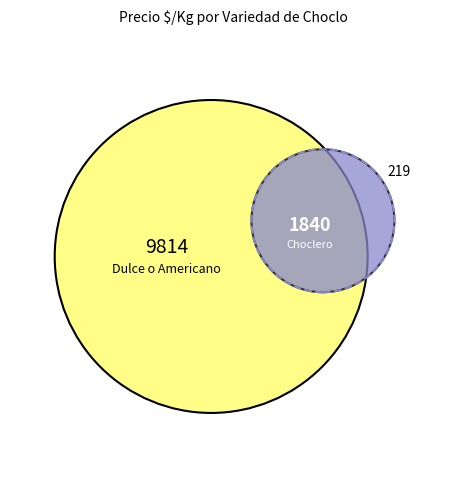

Between Choclero and Dulce o Americano, which is larger?

Dulce o Americano